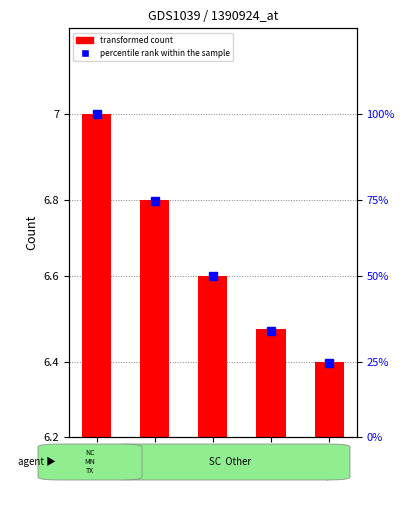

What is the change in value from NC to SC?

-20